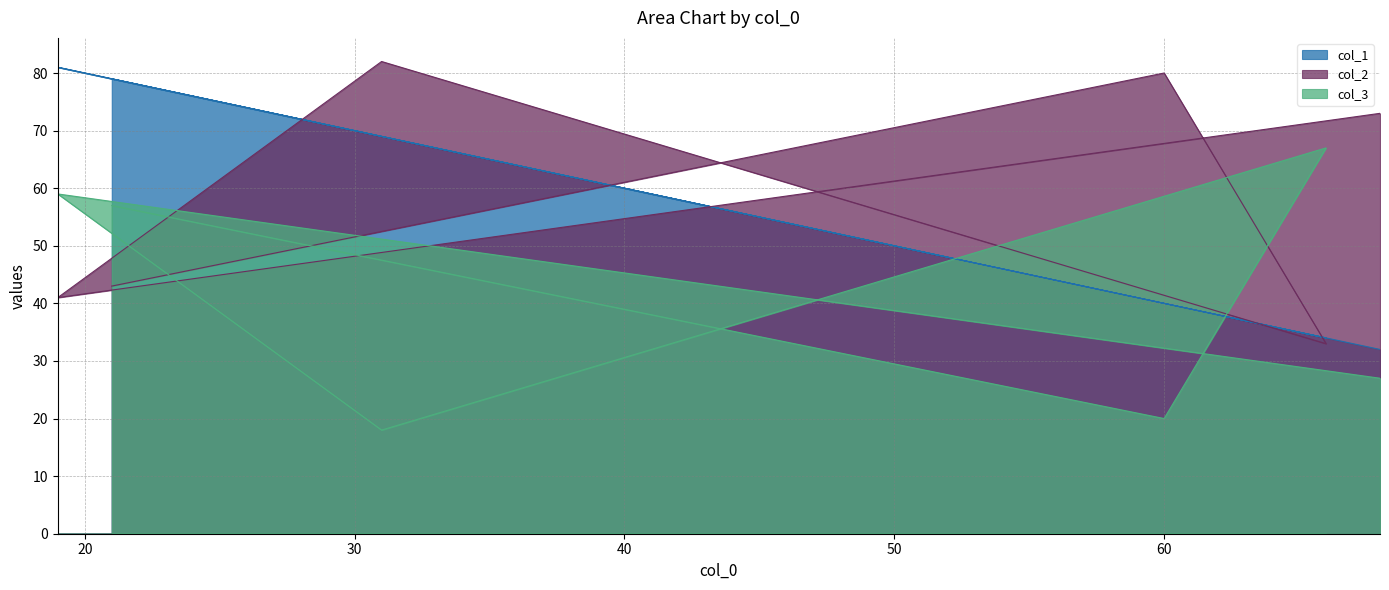

What is the average value of the col_3 series?

41